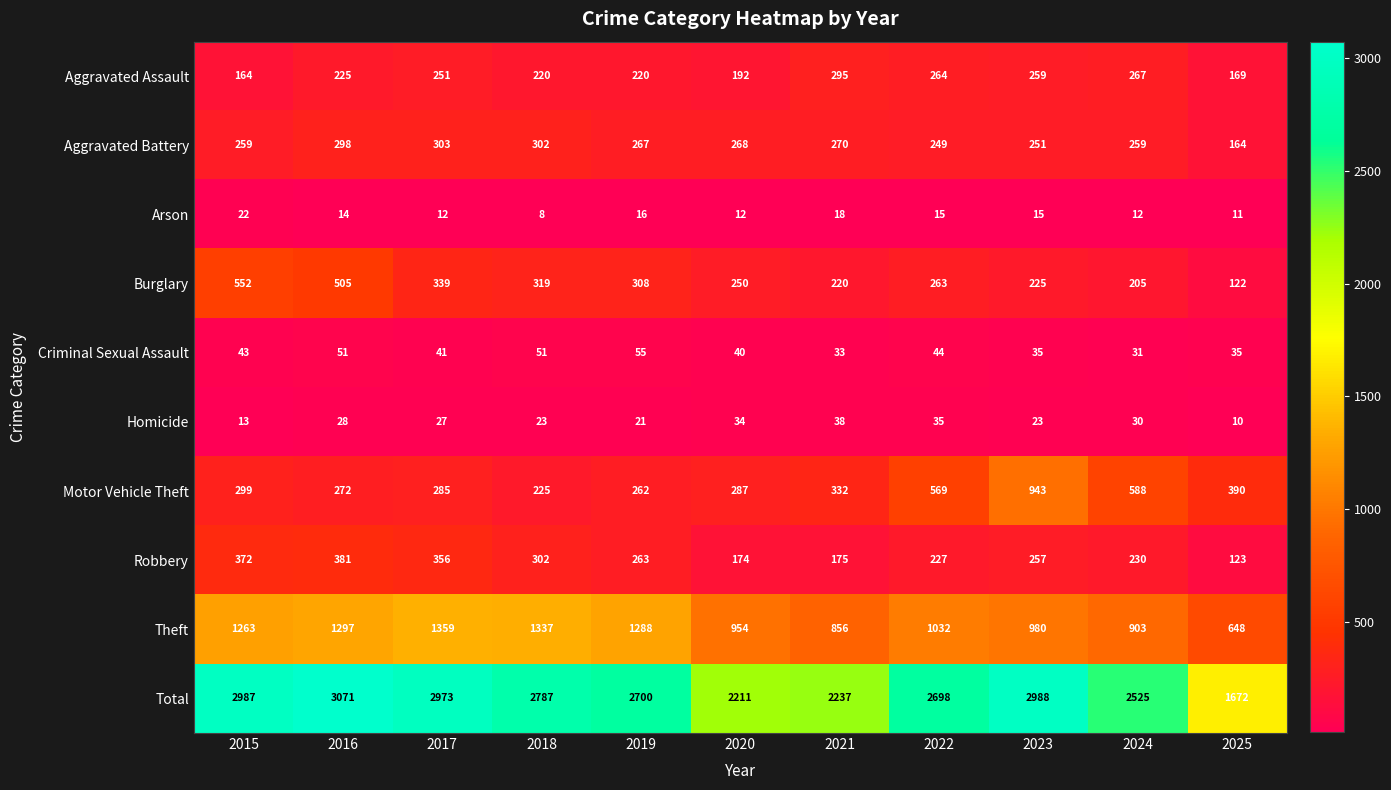

How many distinct data groups are displayed?

10